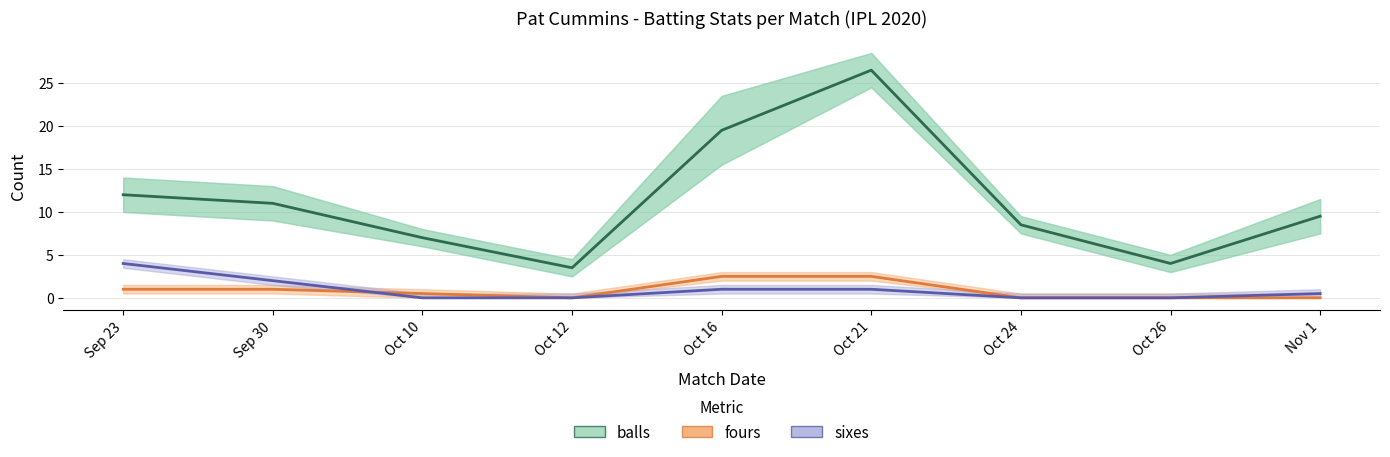

What position from the right is Oct 10?

7